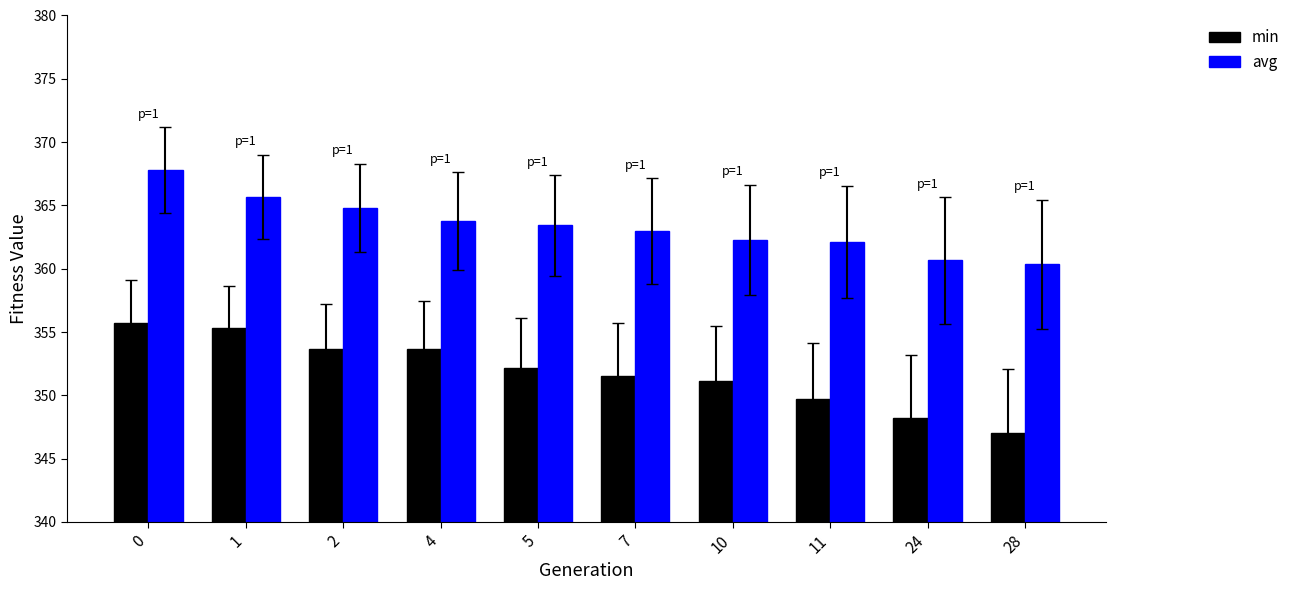

What is the value of the min bar at the 6th from the left?

351.5